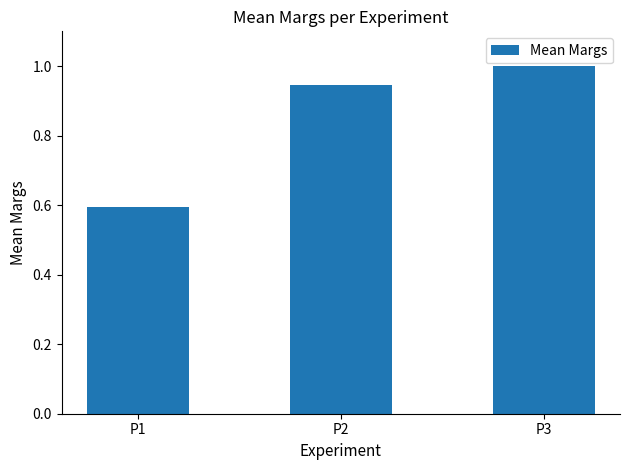

Which has a higher value, P2 or P1?

P2